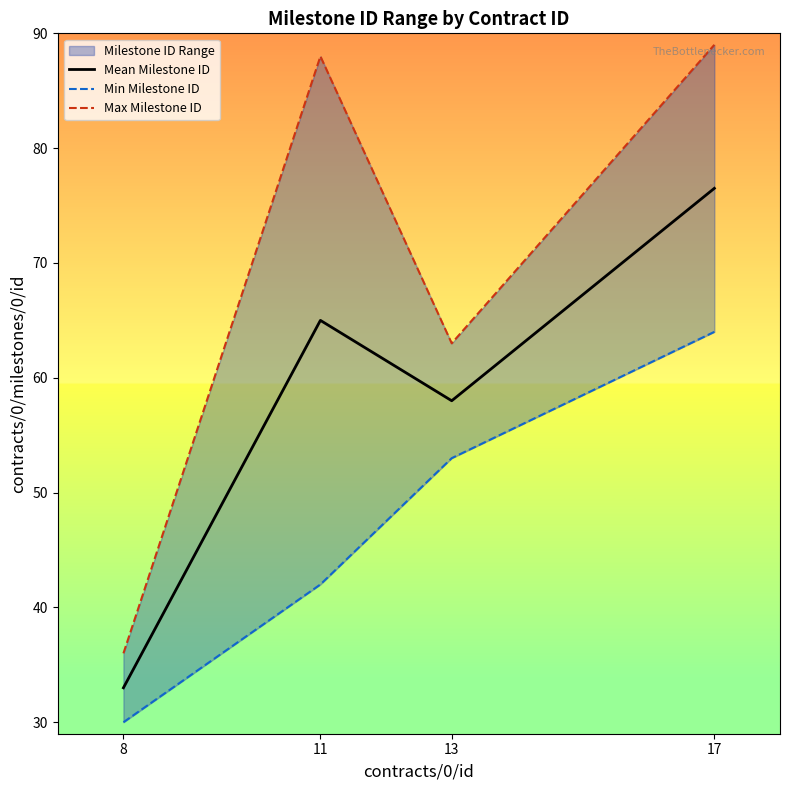

How many interior local peaks does the Max Milestone ID series have?

1